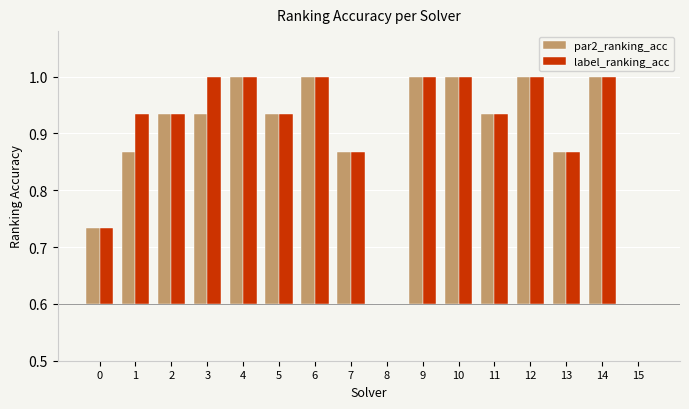

Rank the series by their average value, from lowest to highest.

par2_ranking_acc, label_ranking_acc